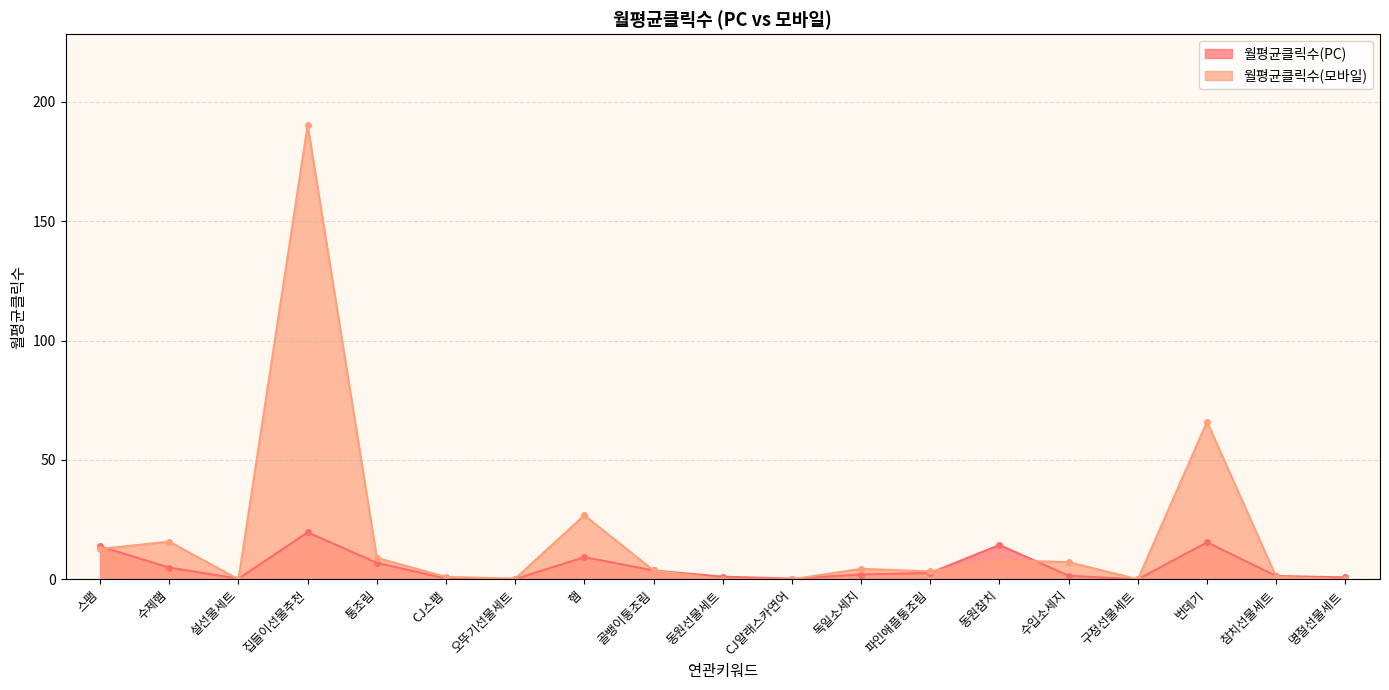

What is the spread (max minus min) of values at CJ스팸?

0.7